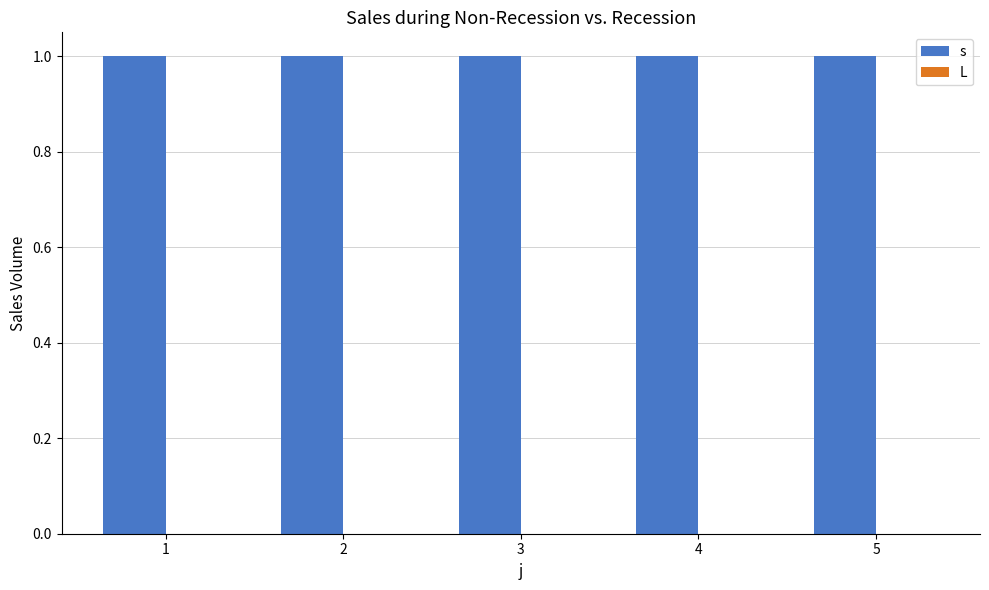

Which category has the highest value in the L series?

1